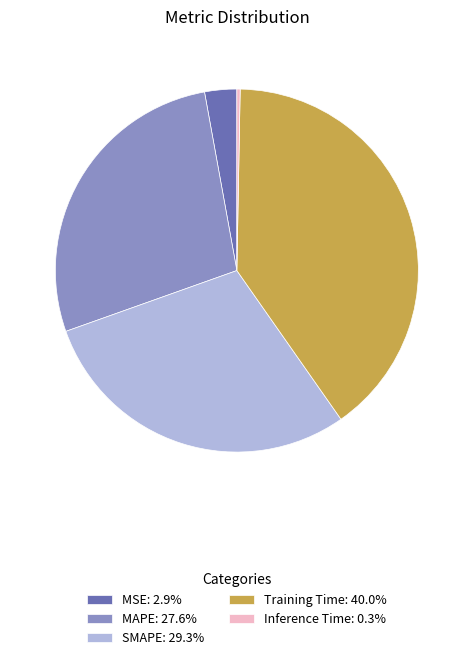

True or false: Inference Time accounts for 0% of the total.

True